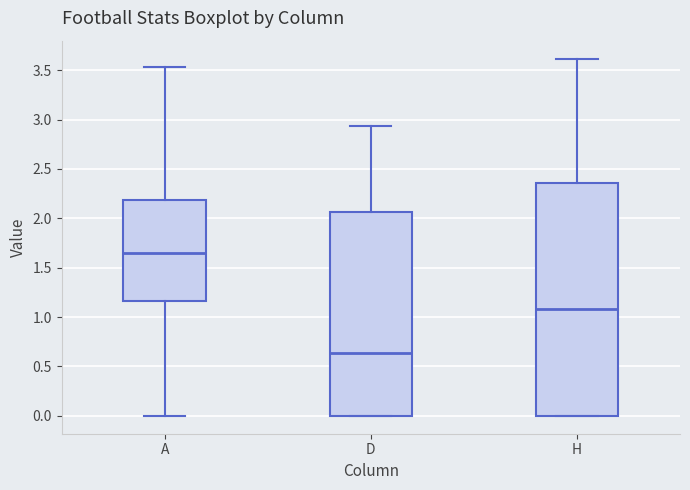

Where does the upper whisker of the box for A end on the y-axis? The values are not printed on the chart, so give them approximately, as read against the axis.

3.55